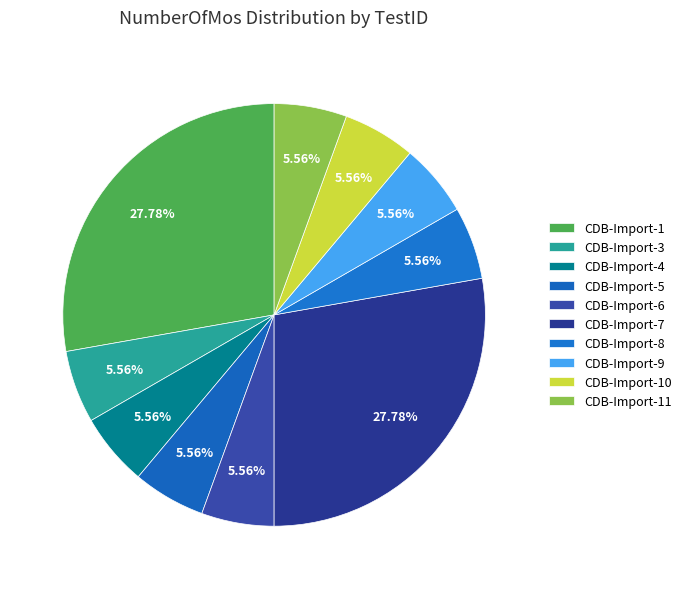

Is CDB-Import-6 the majority of the pie?

No